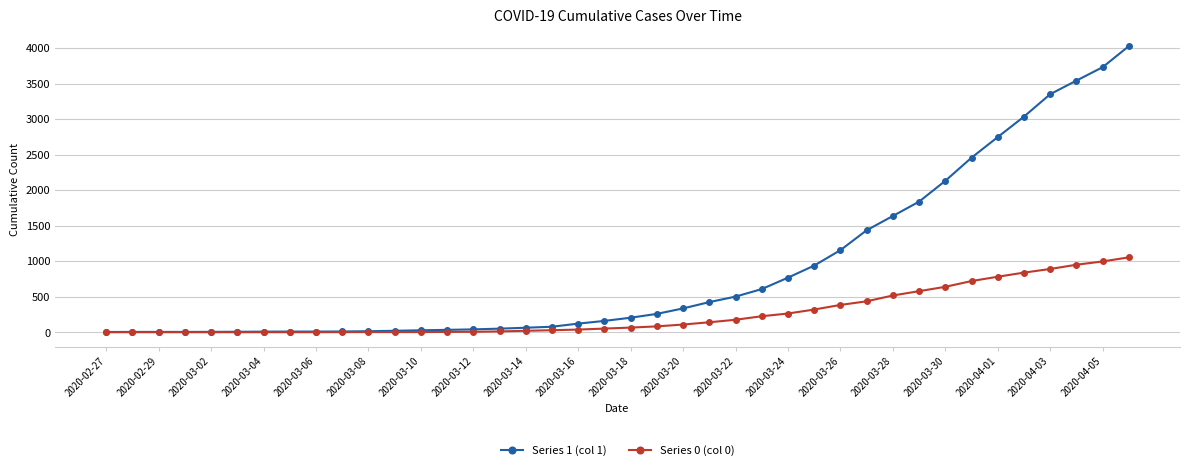

Rank the series by their maximum value, from lowest to highest.

Series 0 (col 0), Series 1 (col 1)